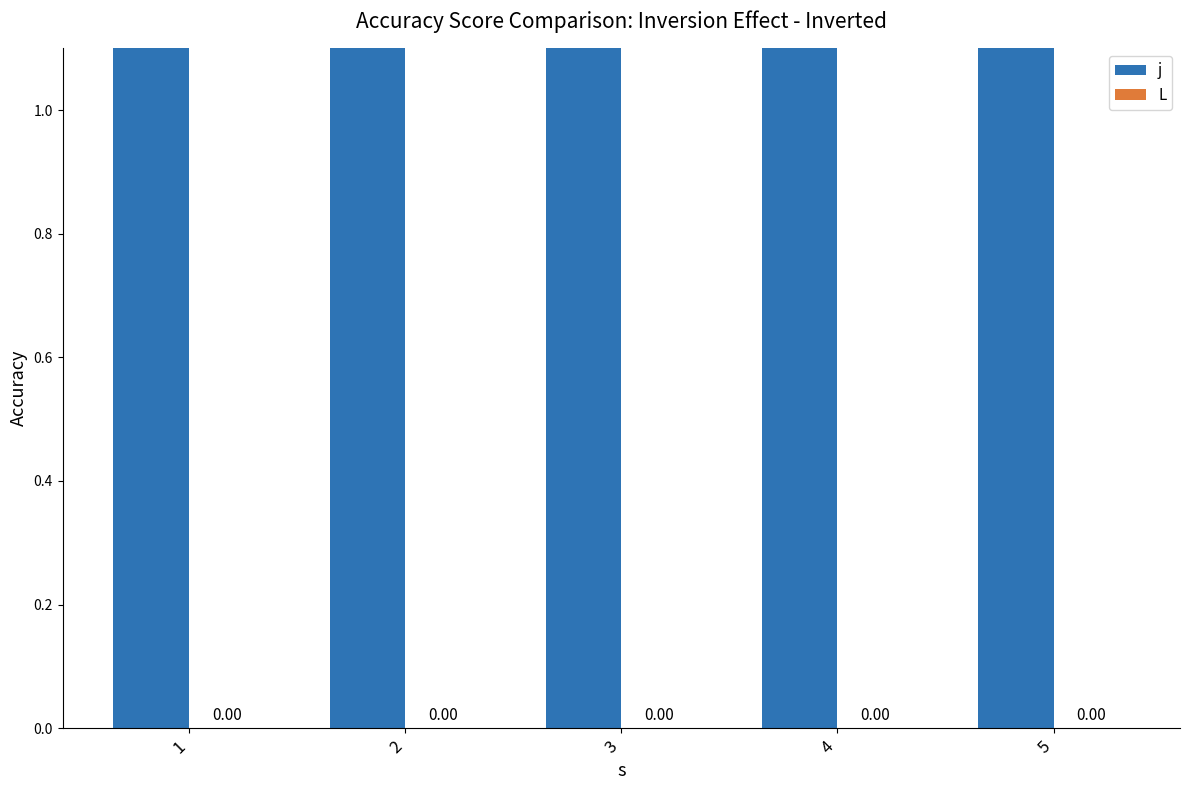

Rank the series by their average value, from lowest to highest.

L, j